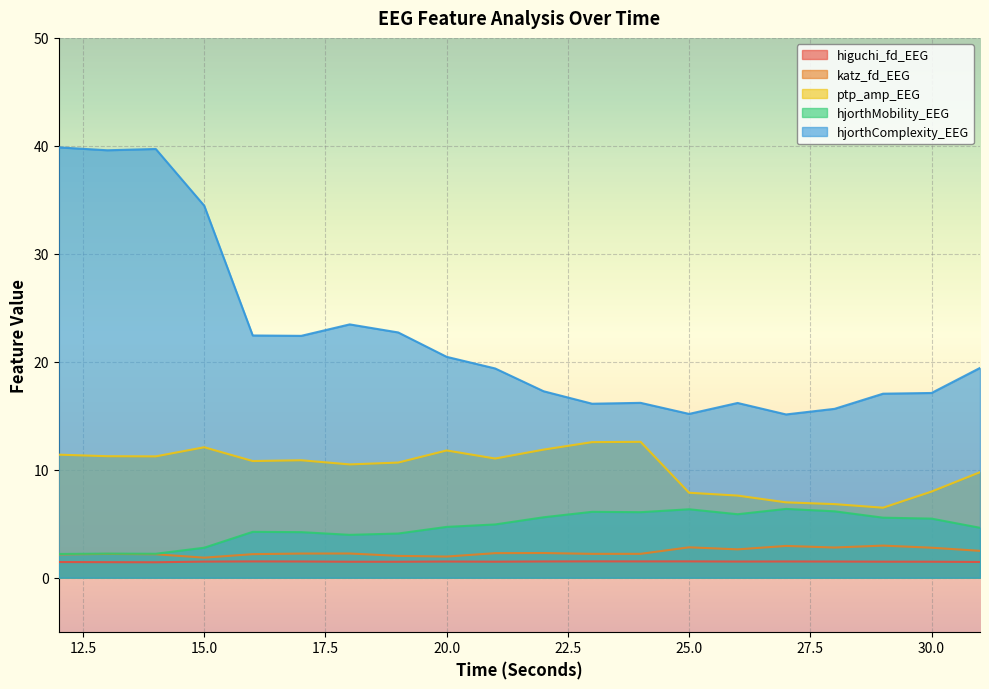

List the series in order of their peak value, highest first.

hjorthComplexity_EEG, ptp_amp_EEG, hjorthMobility_EEG, katz_fd_EEG, higuchi_fd_EEG